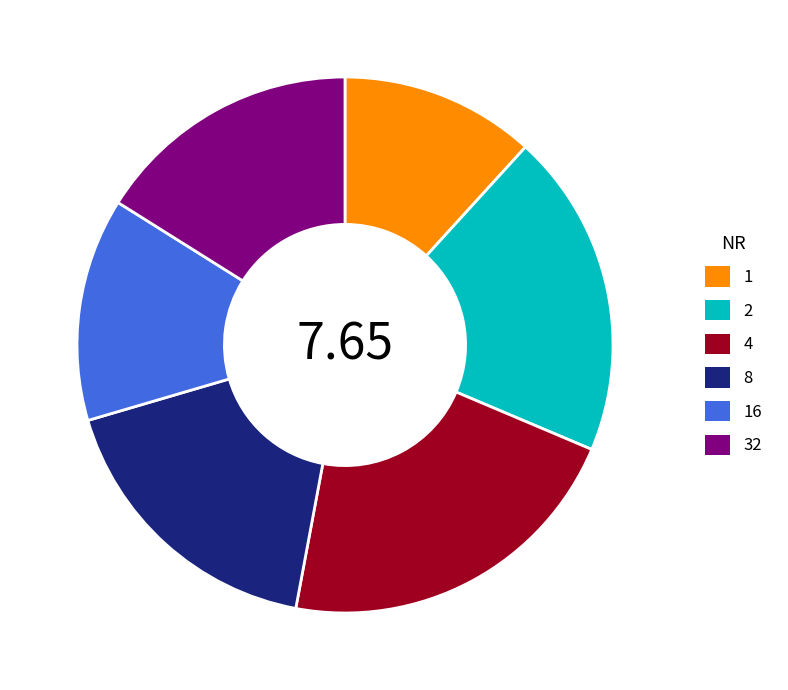

Does 2 represent more than half of the total?

No